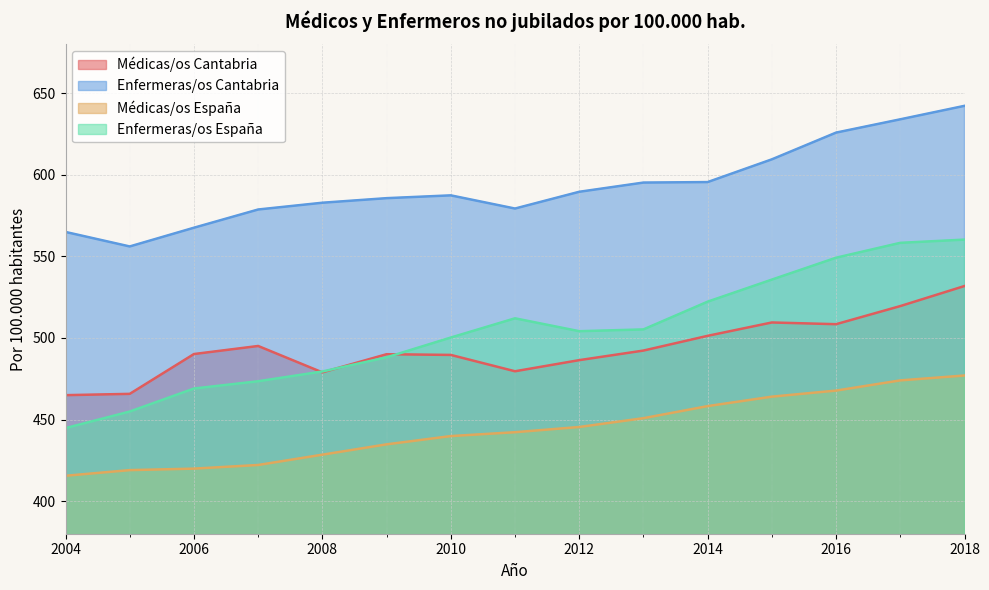

True or false: Enfermeras/os España and Enfermeras/os Cantabria cross at least once.

False